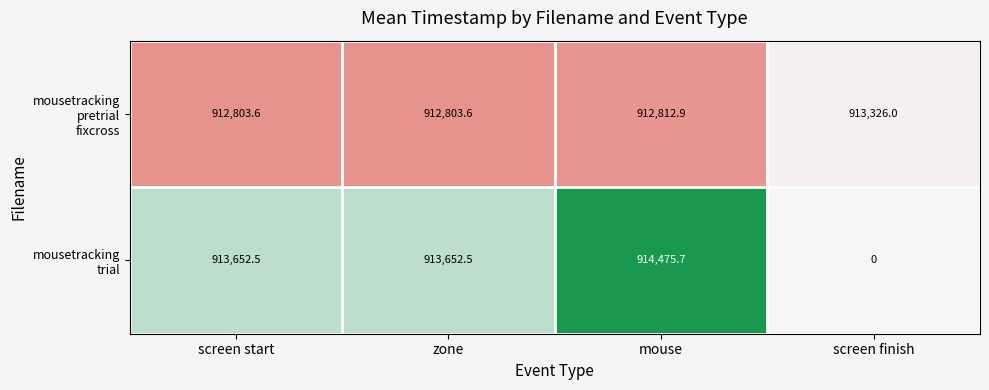

At which category is the sum across all series the highest?

mouse